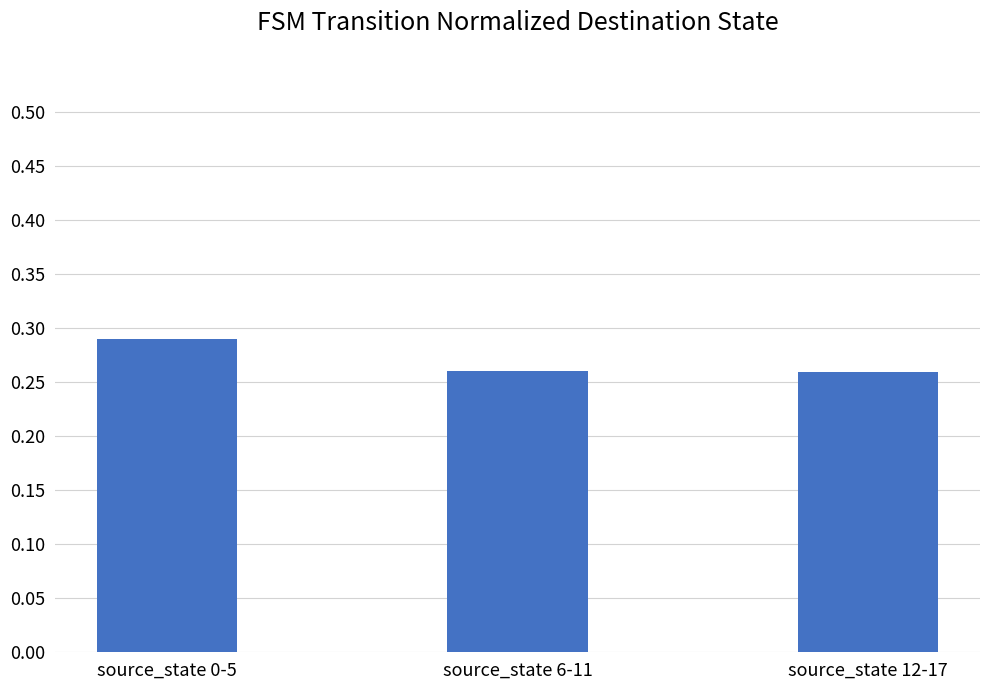

The chart shows a value of 0.4 at source_state 6-11. True or false?

False